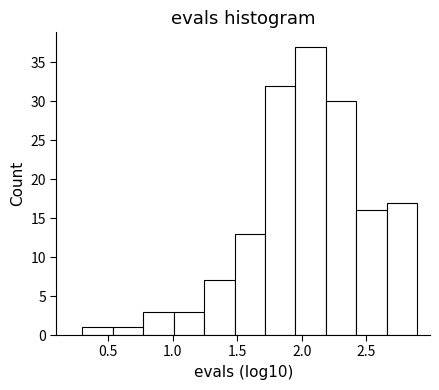

Reading left to right, list every bar in this chart as the range it spans on the x-axis followed by its height. Neither the bar edges nor the heights are printed on the chart, so give them approximately, as read against the axes.

0.30 to 0.55: 1
0.55 to 0.75: 1
0.75 to 1.00: 3
1.00 to 1.25: 3
1.25 to 1.50: 7
1.50 to 1.70: 13
1.70 to 1.95: 32
1.95 to 2.20: 37
2.20 to 2.40: 30
2.40 to 2.65: 16
2.65 to 2.90: 17